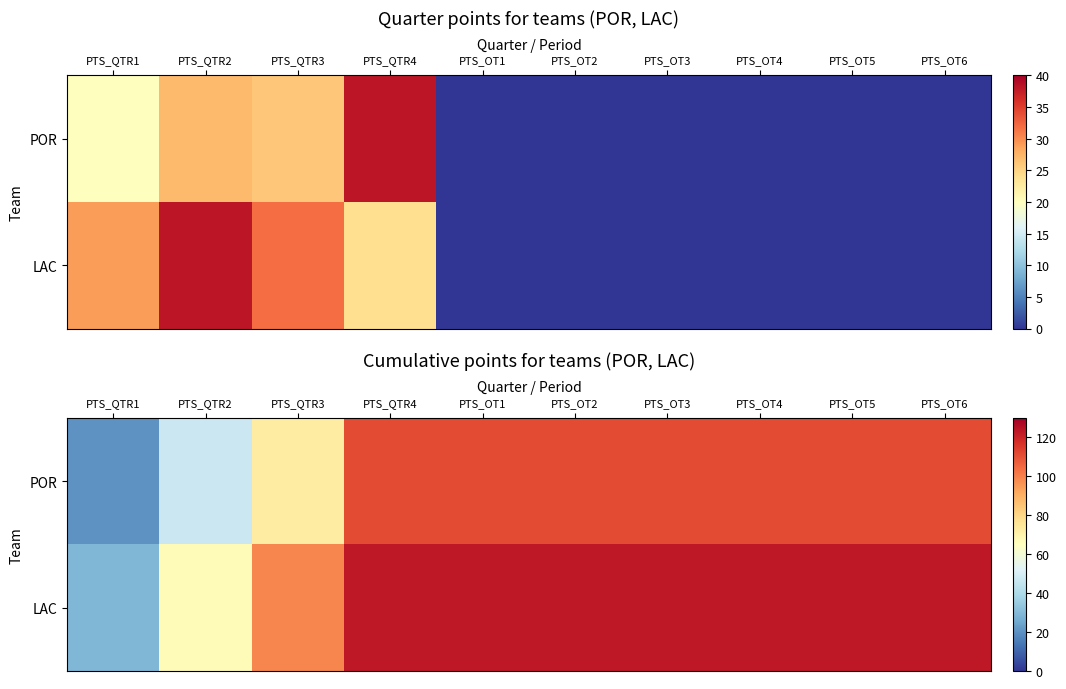

What is the spread (max minus min) of values at PTS_OT2?

12